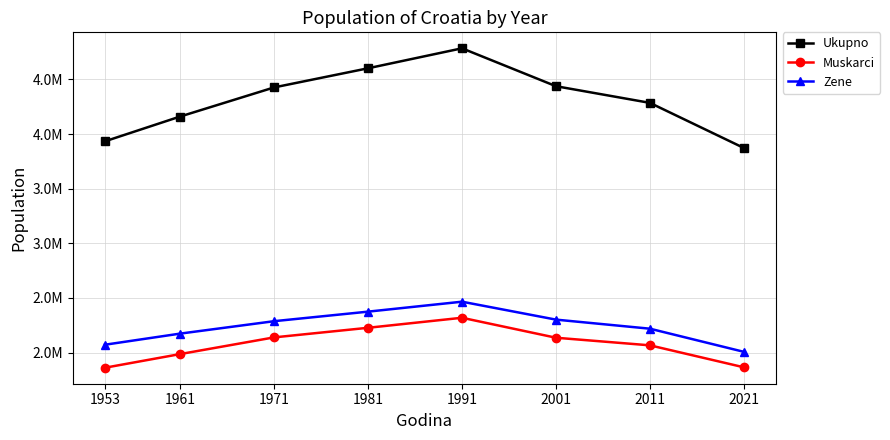

Is this an area chart (filled region under the line)?

No